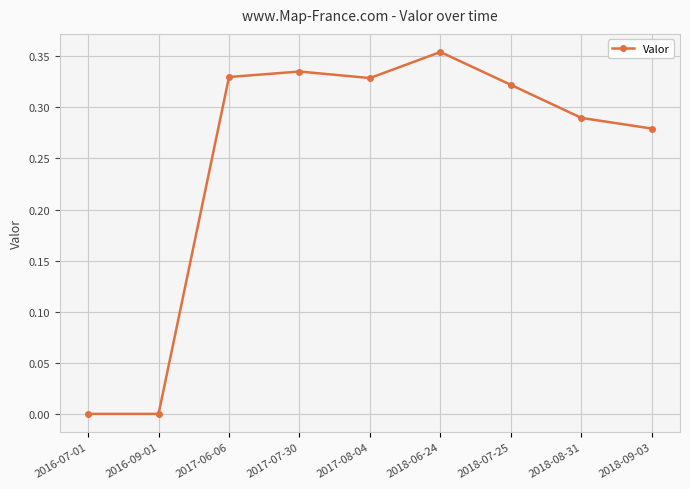

What position from the right is 2017-07-30?

6